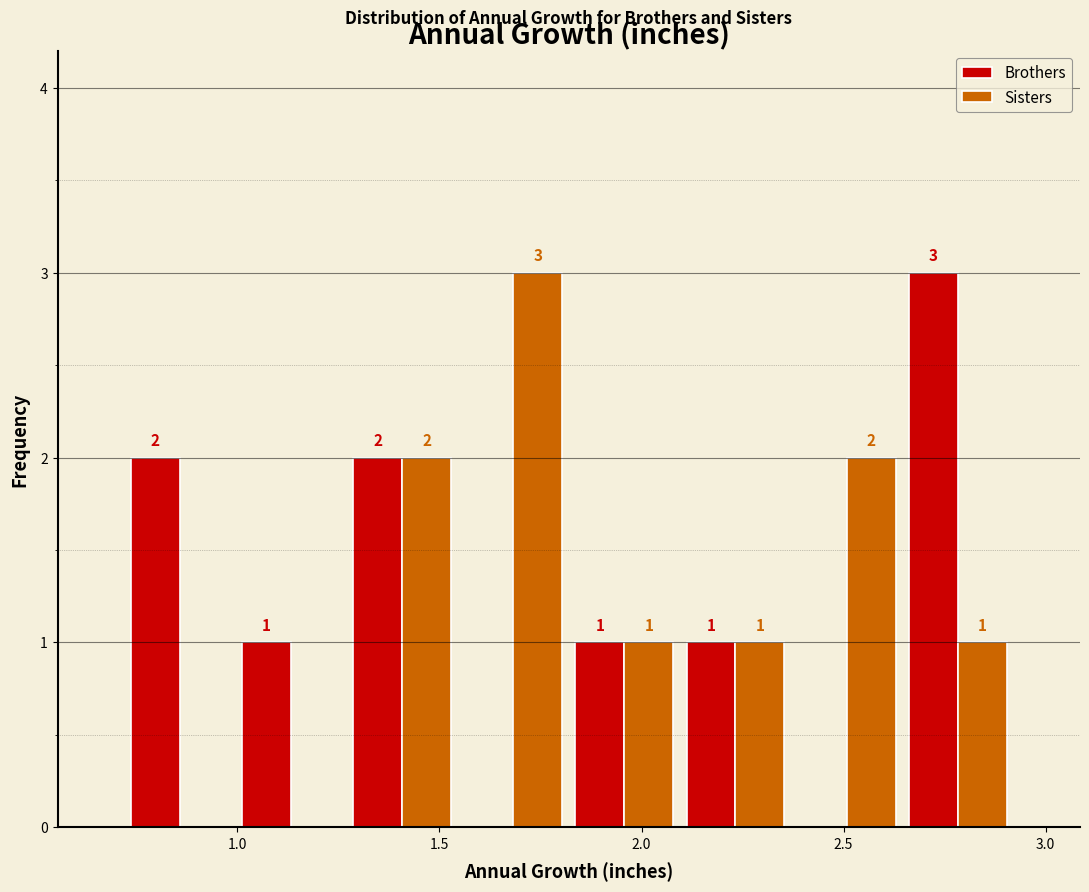

In the Sisters series, which range on the x-axis has the tallest bar?

1.545 to 1.820